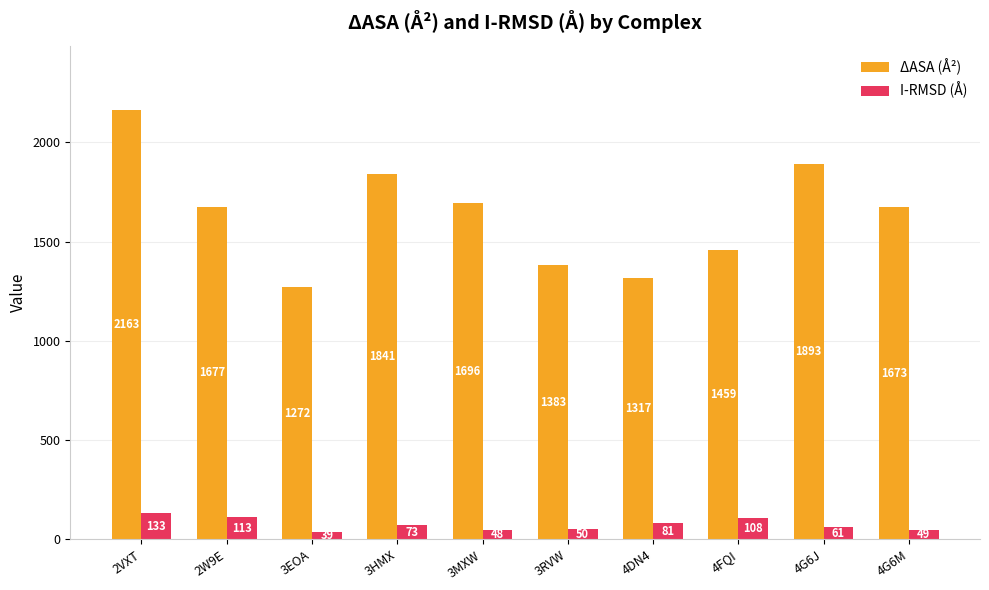

Reading left to right, list all the values displayed in this chart.

ΔASA (Å²): 2163	1677	1272	1841	1696	1383	1317	1459	1893	1673
I-RMSD (Å): 133	113	39	73	48	50	81	108	61	49